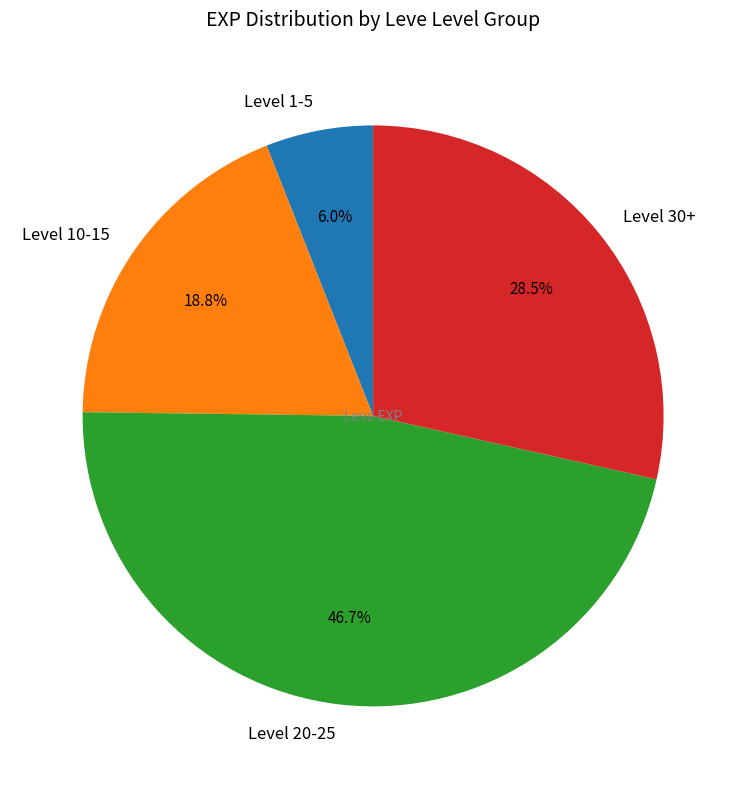

Combined, do Level 20-25 and Level 1-5 account for over 50%?

Yes